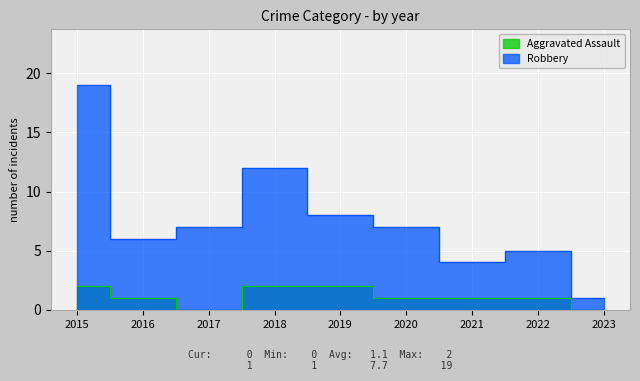

In Aggravated Assault, how many points are lower than both neighbors (excluding endpoints)?

1